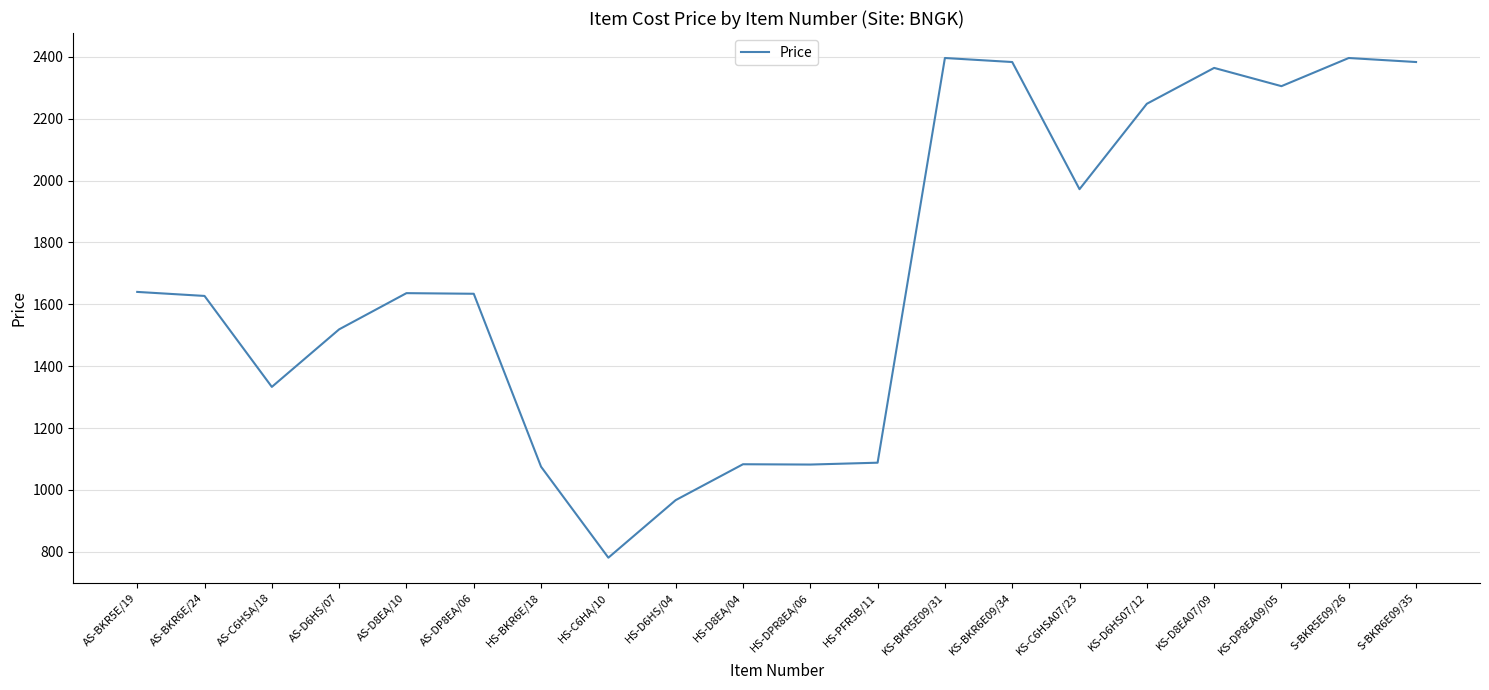

At which label does the data first exceed 1636?

AS-BKR5E/19